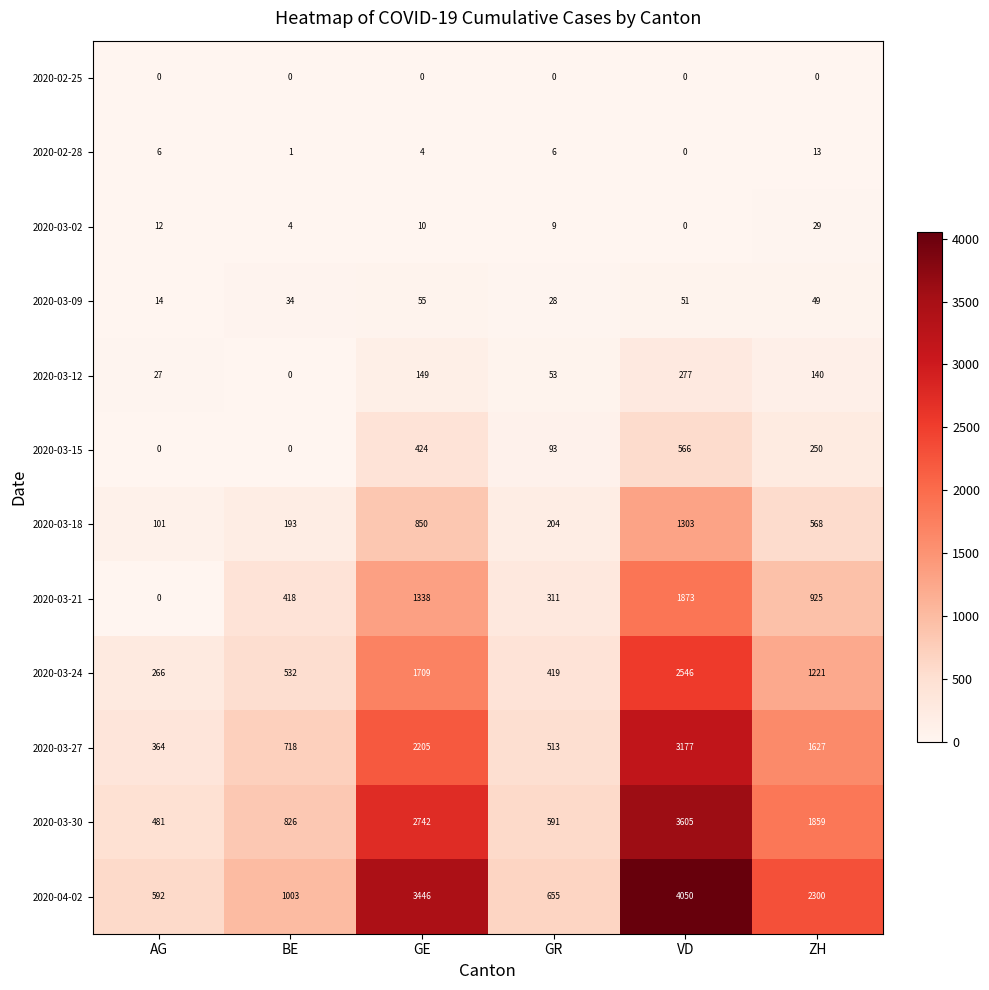

Which category has the highest value in the 2020-03-12 series?

VD